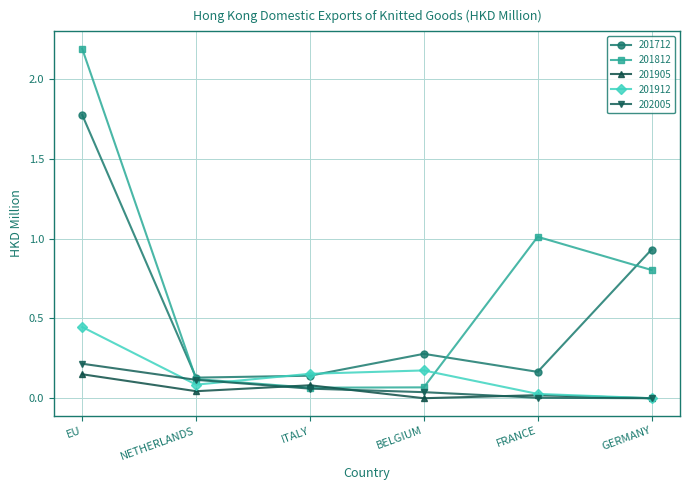

True or false: 201905 has more than 2 interior local peaks.

False